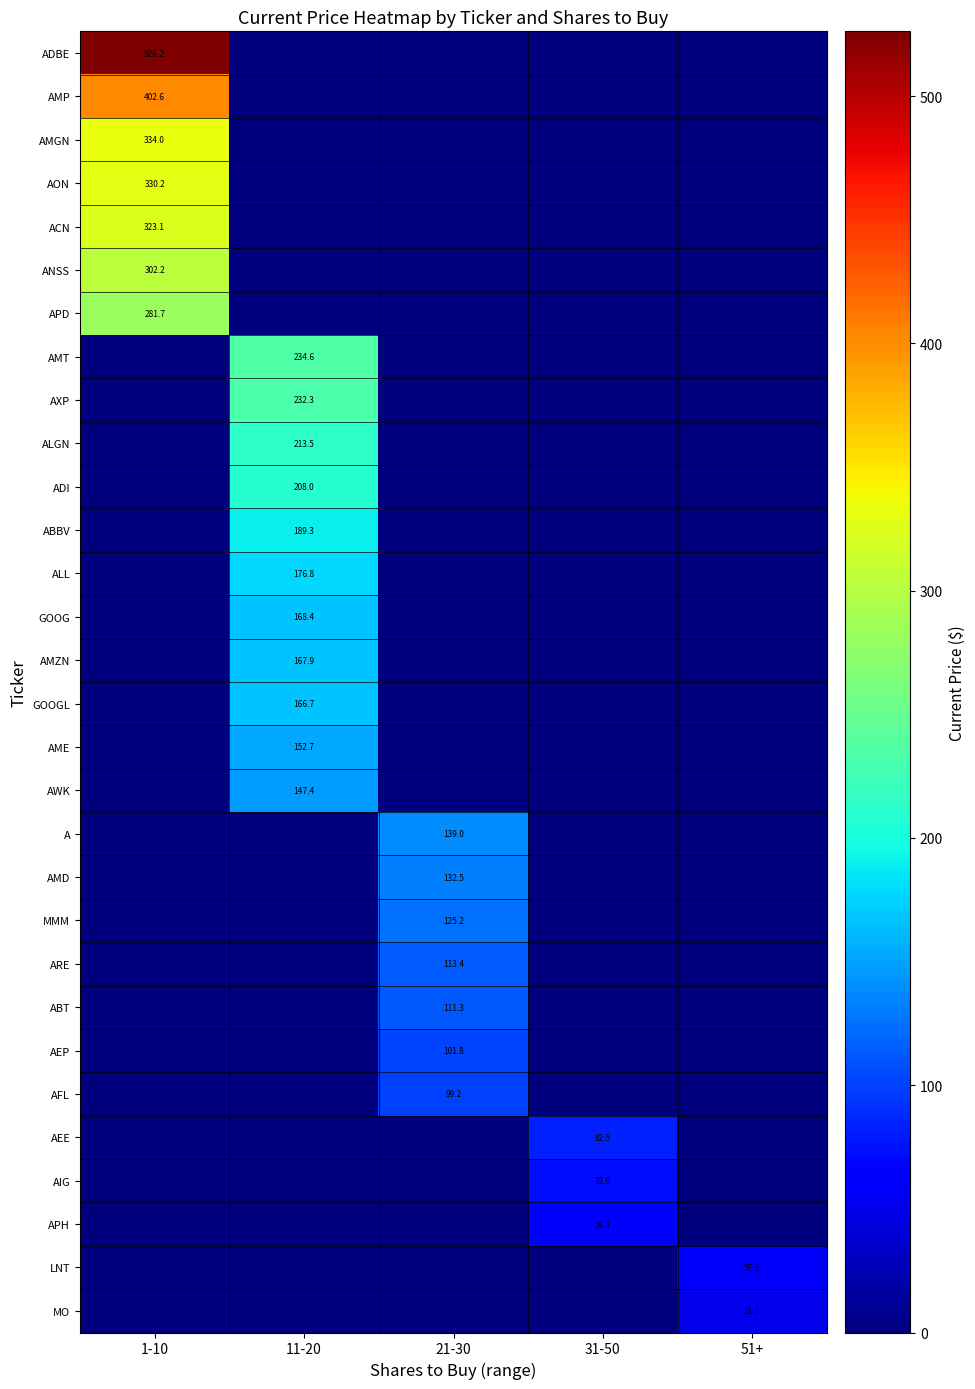

What is the sum of all ACN values?

323.1